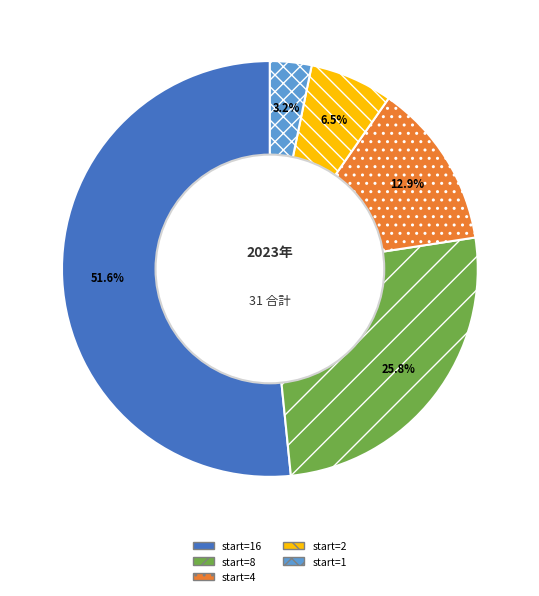

What percentage is NOT represented by start=1?

96.8%